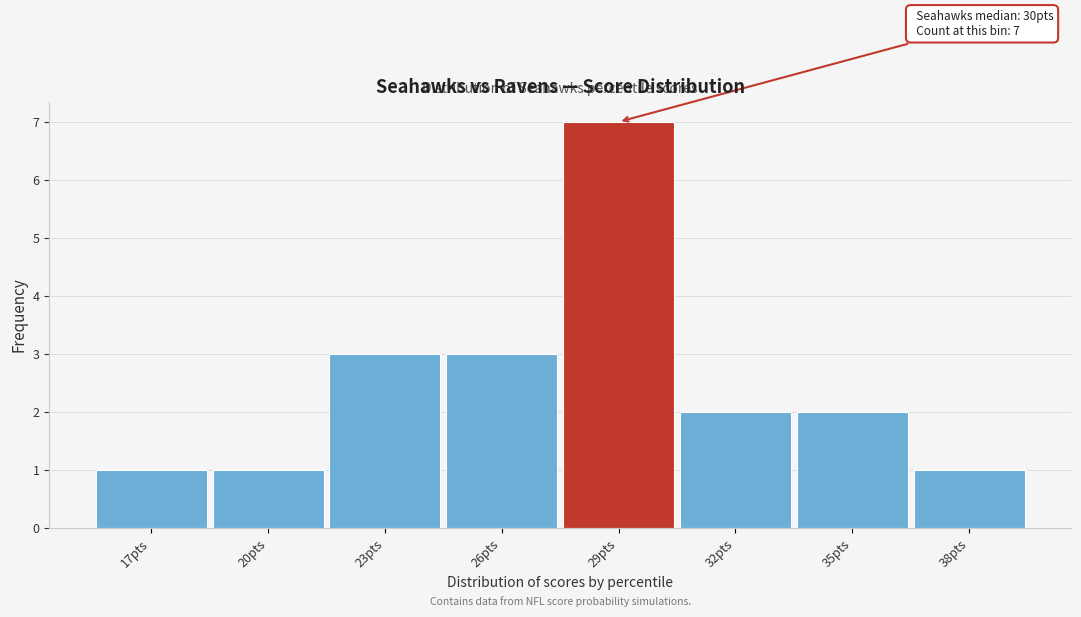

Reading left to right, transcribe all the data shown in this chart.

17pts=1	20pts=1	23pts=3	26pts=3	29pts=7	32pts=2	35pts=2	38pts=1